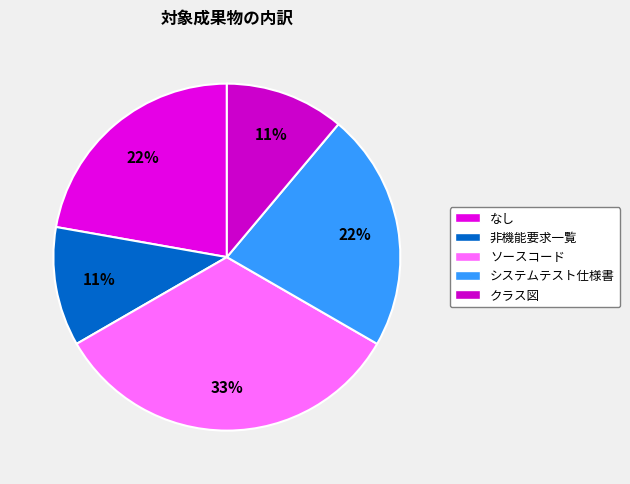

The 非機能要求一覧 slice represents 11% of the pie. True or false?

True